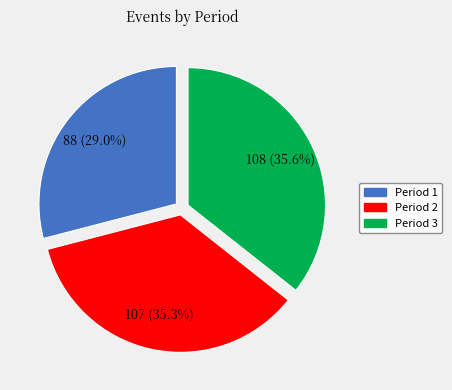

Is there any slice that represents more than half of the pie?

No